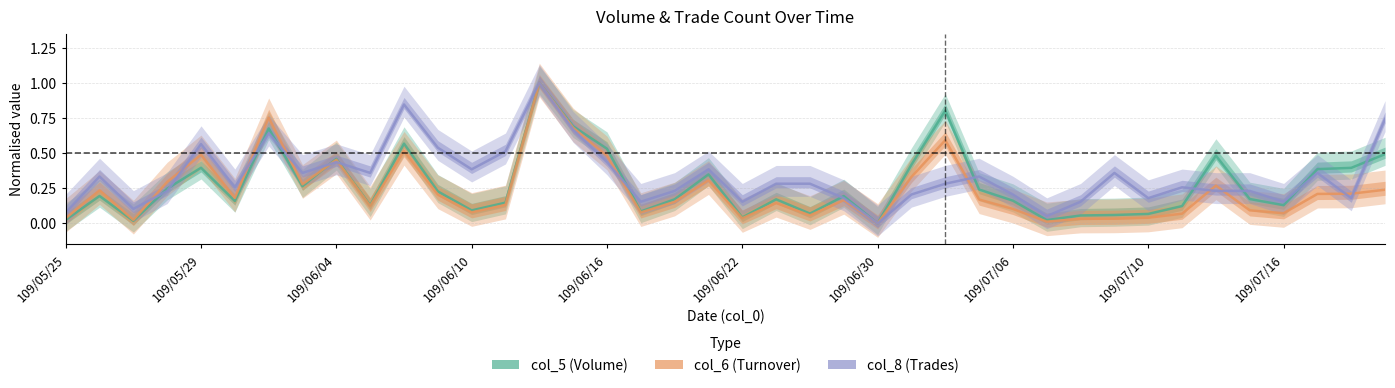

Is it true that col_5 (Volume) equals 0.0 at 109/05/25?

True